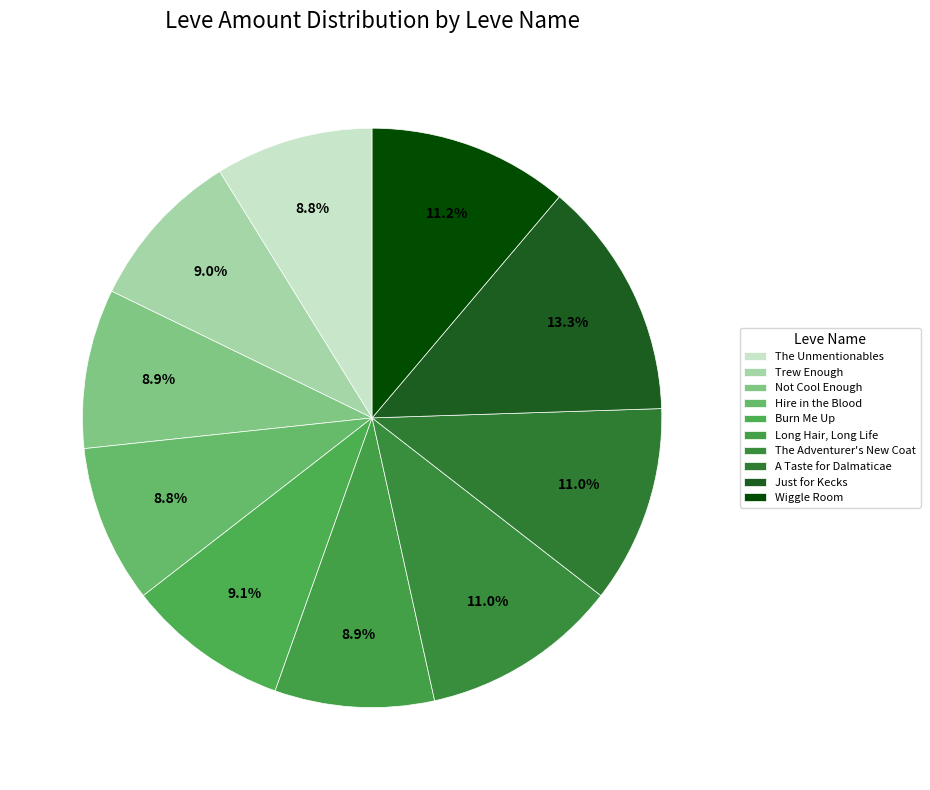

To the nearest percent, what portion does The Adventurer's New Coat represent?

11%